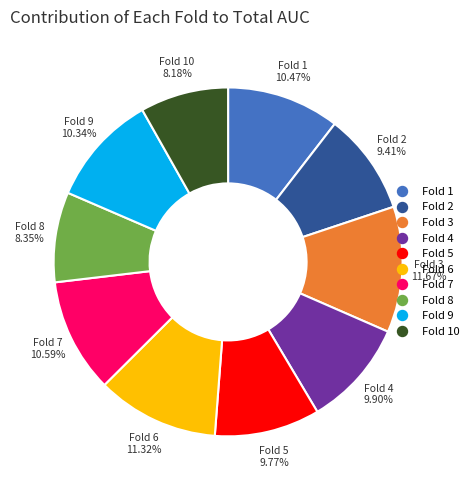

Does any single category account for the majority?

No